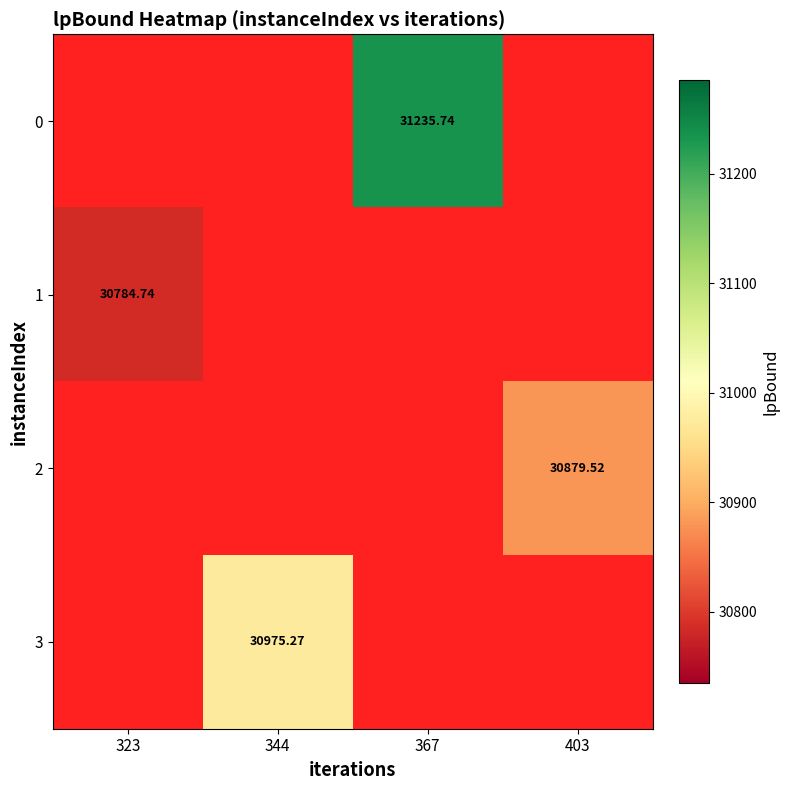

What is the maximum value shown in the chart?

31235.7